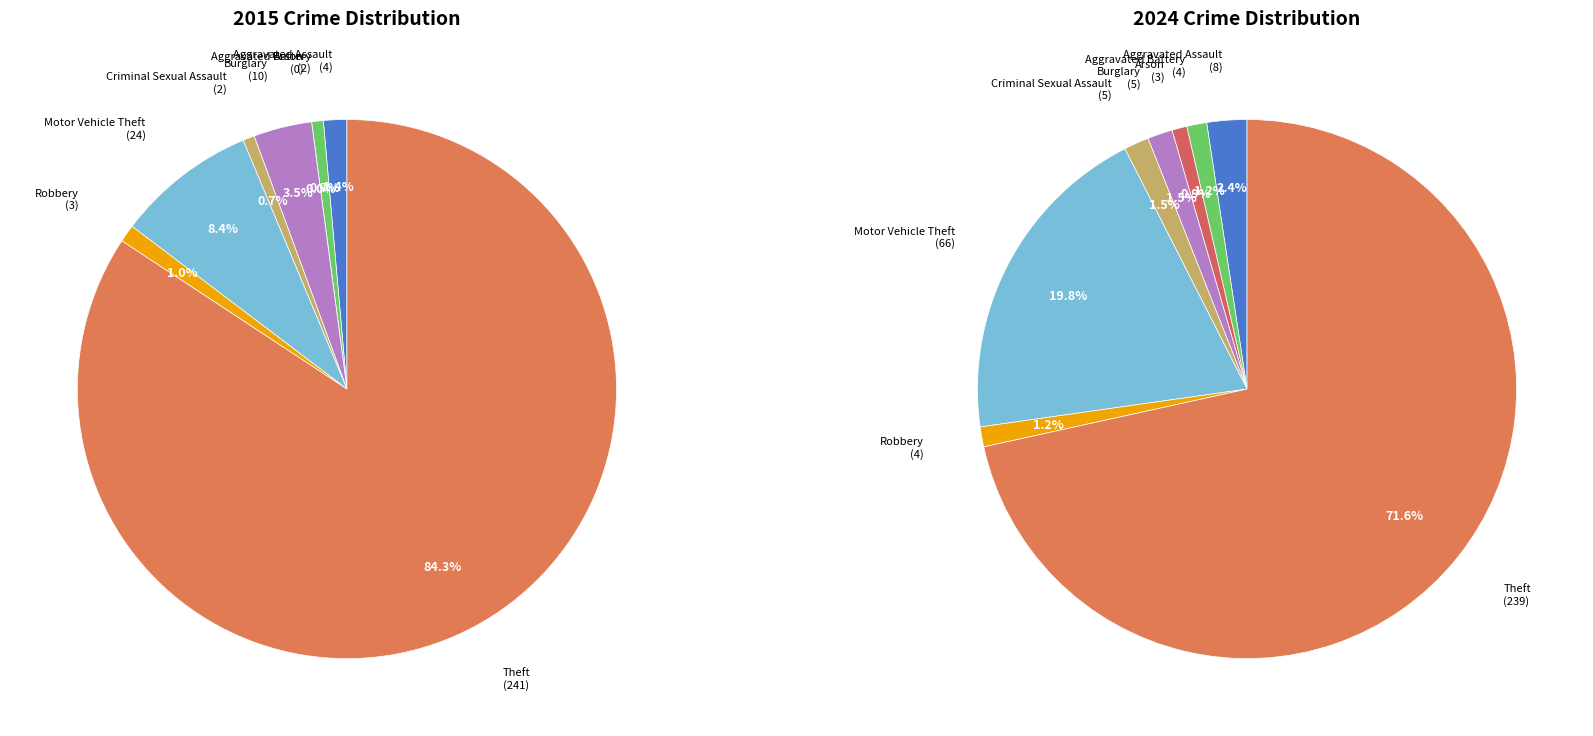

To the nearest percent, what portion does values_2015 represent?

2%